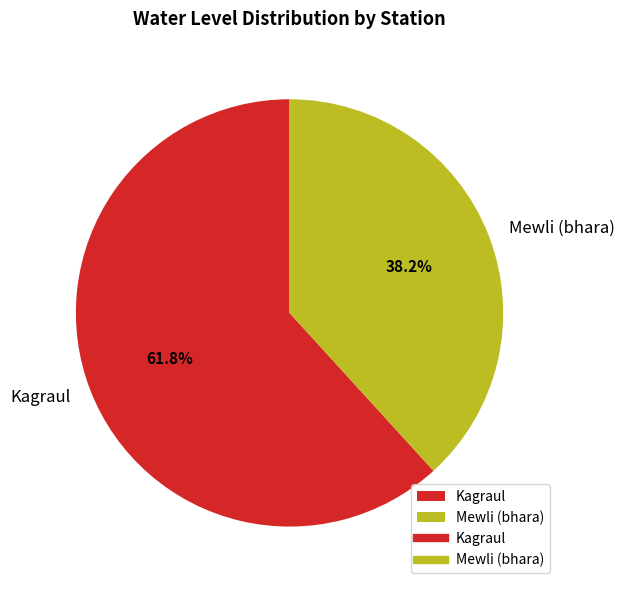

Approximately how many times larger is the value at Mewli (bhara) compared to Kagraul?

0.6